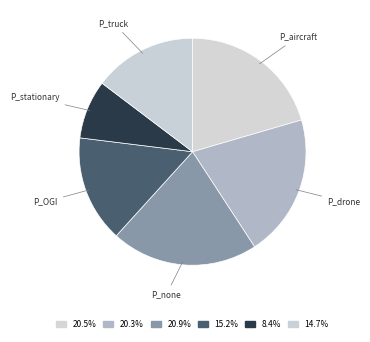

Which slice is the smallest?

P_stationary